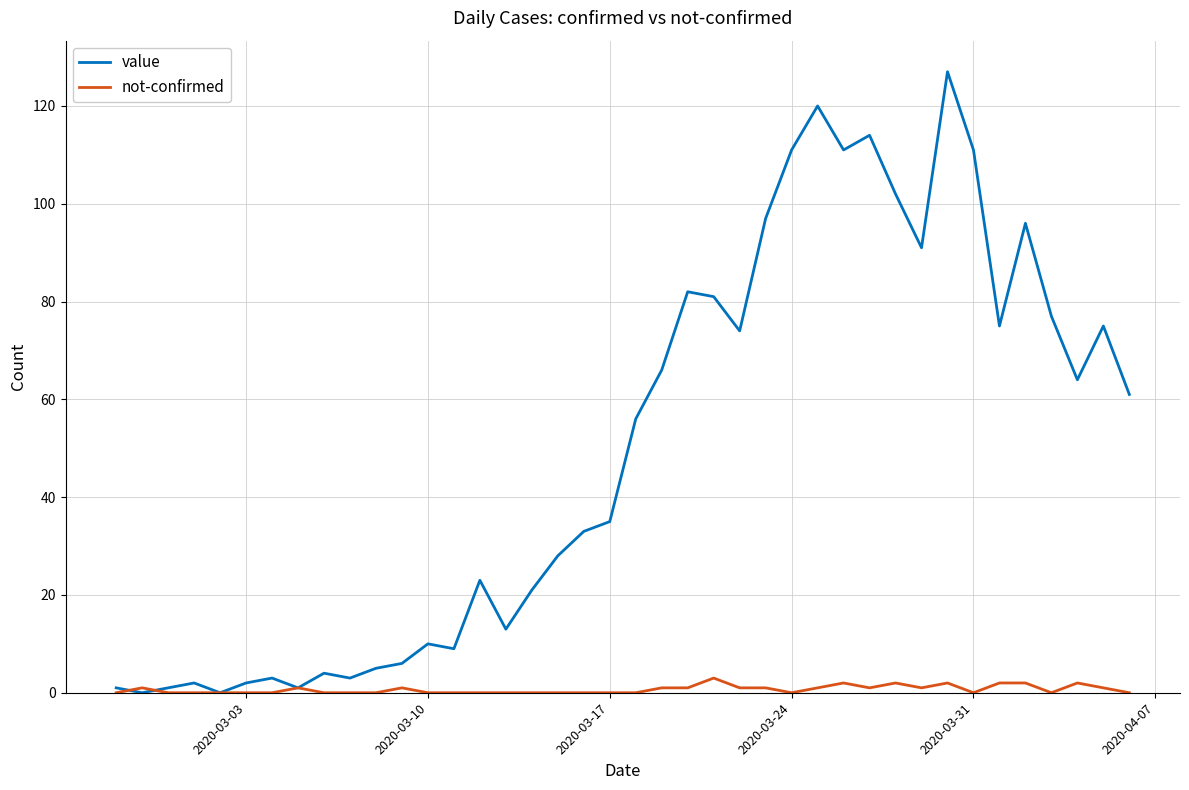

Which series has the widest spread of values?

value